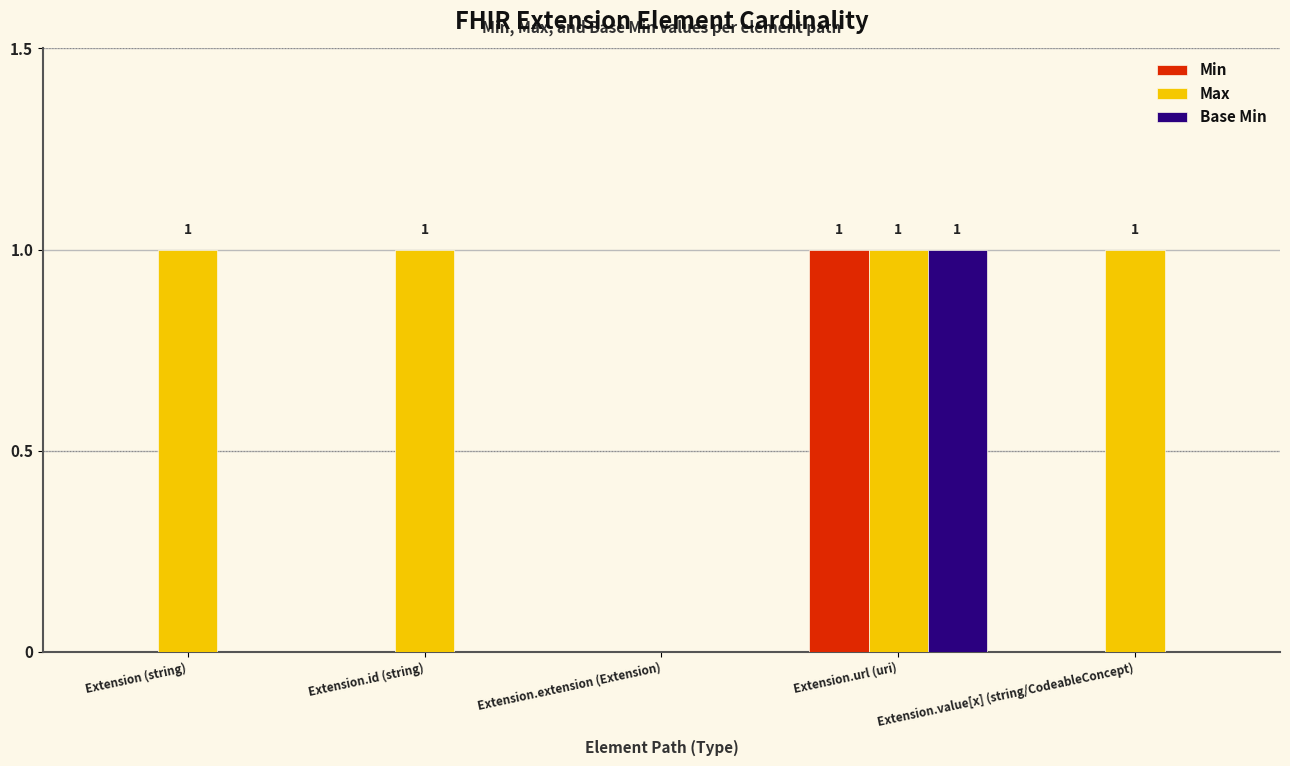

Reading right to left, what are all the values shown in this chart?

Min: 0	1	0	0	0
Max: 1	1	0	1	1
Base Min: 0	1	0	0	0